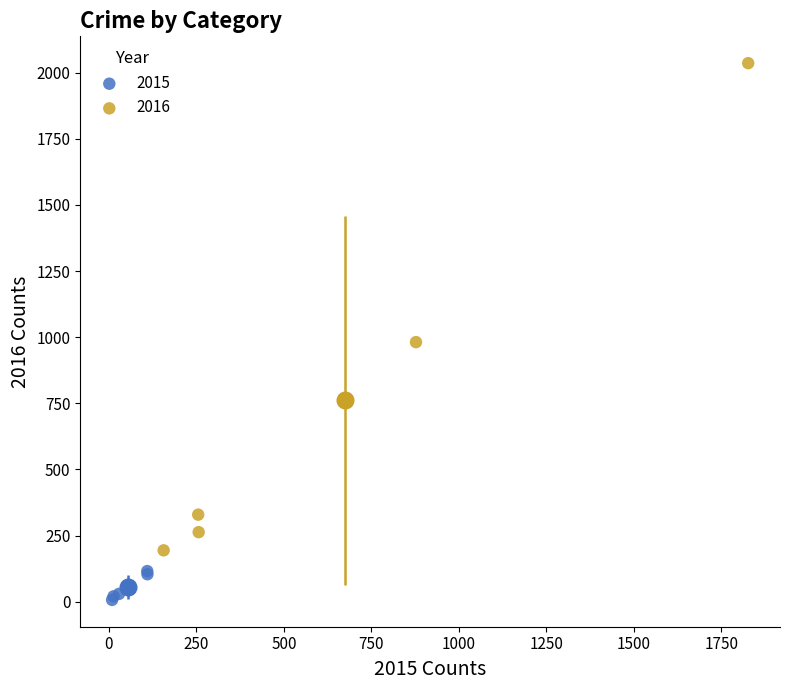

Which series has the largest Y range (max minus min)?

2016